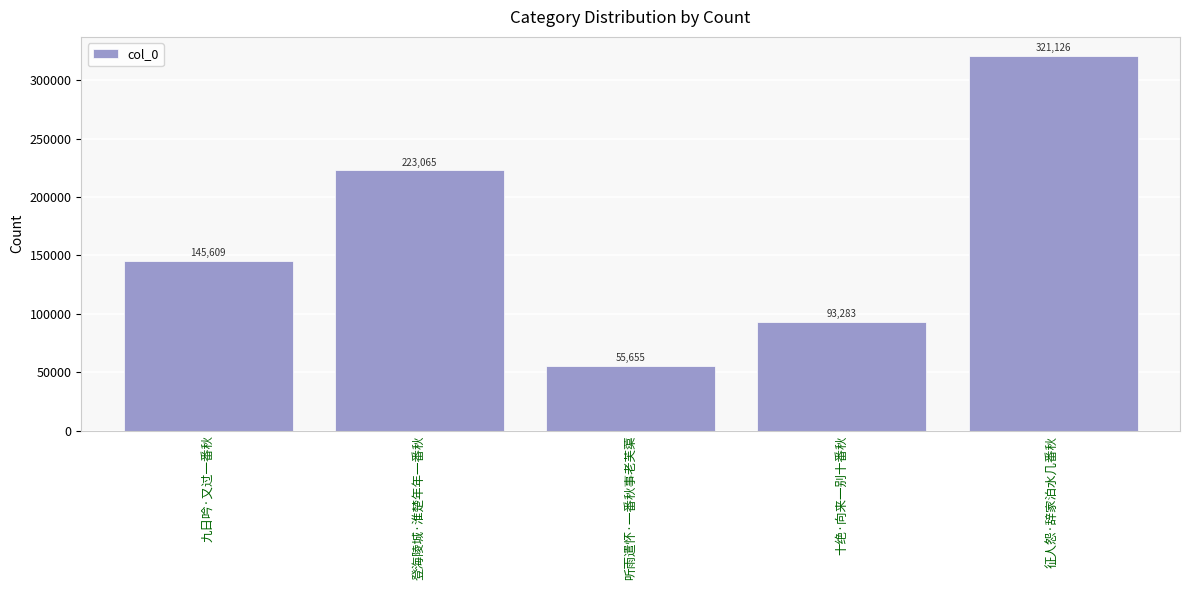

Are the bars horizontal?

No